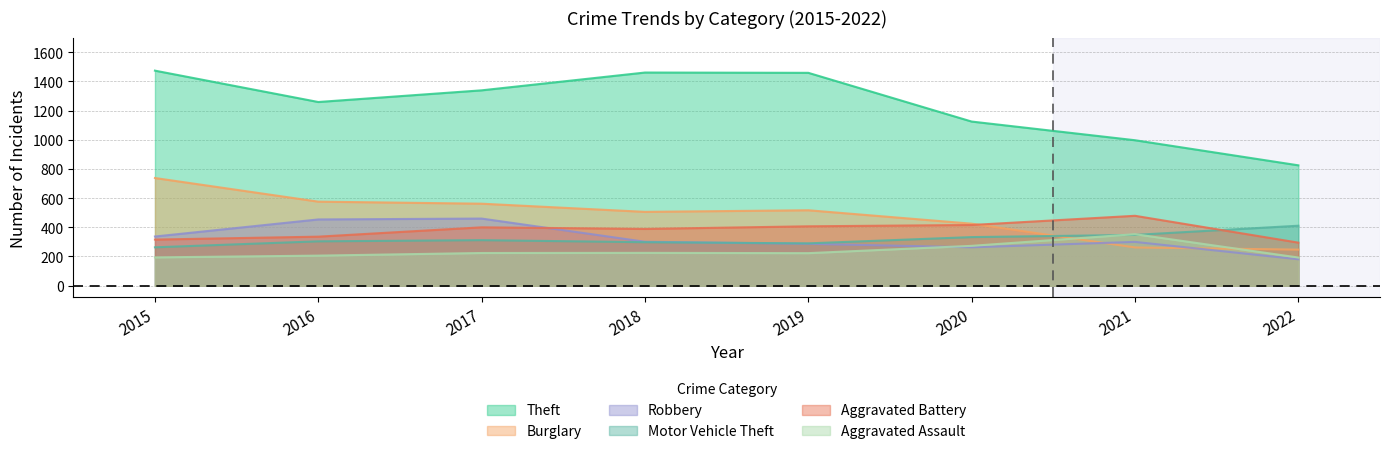

What is the value of the Robbery point at the 5th from the left?

287